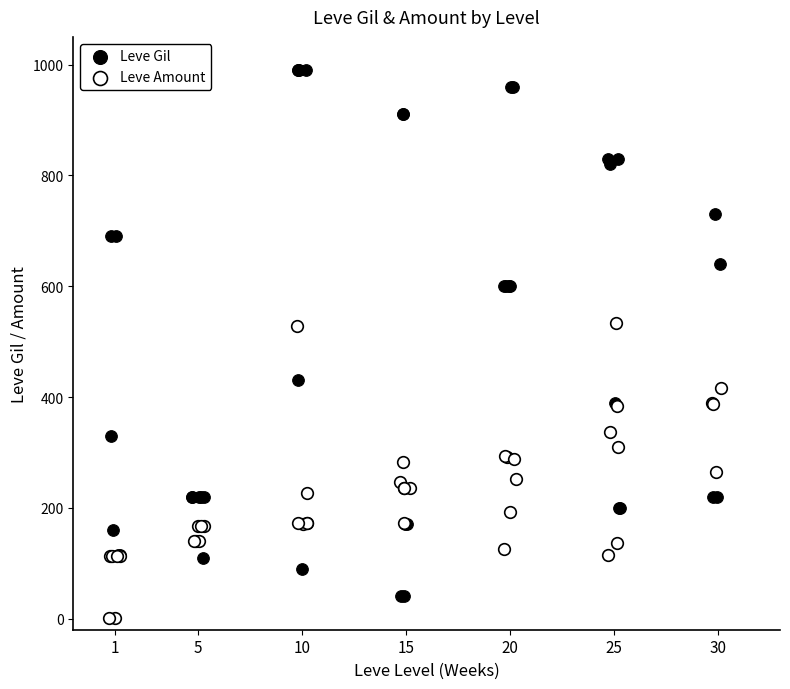

Which series has the largest Y range (max minus min)?

Leve Gil